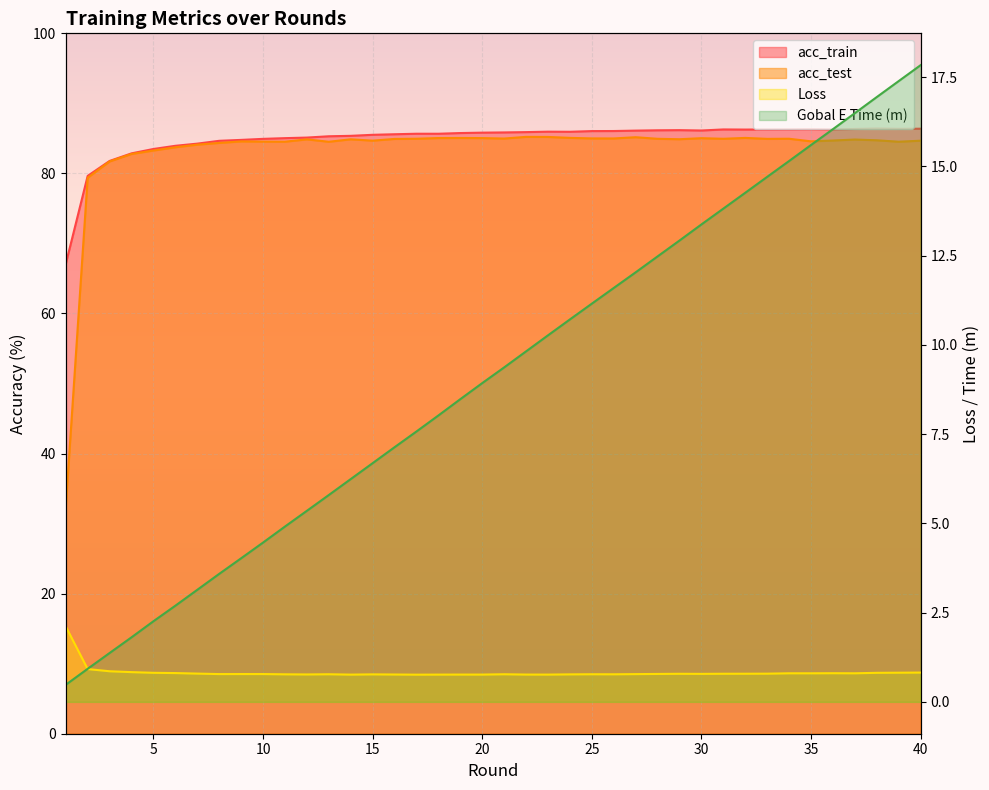

How many interior local peaks does the Loss series have?

9